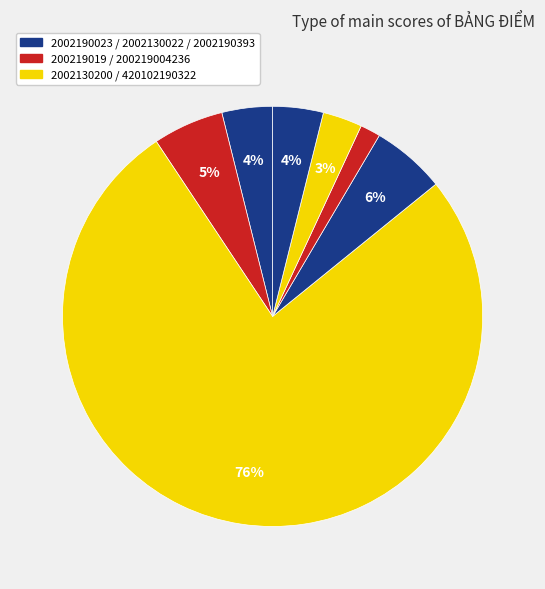

Which category accounts for the majority?

2002130200